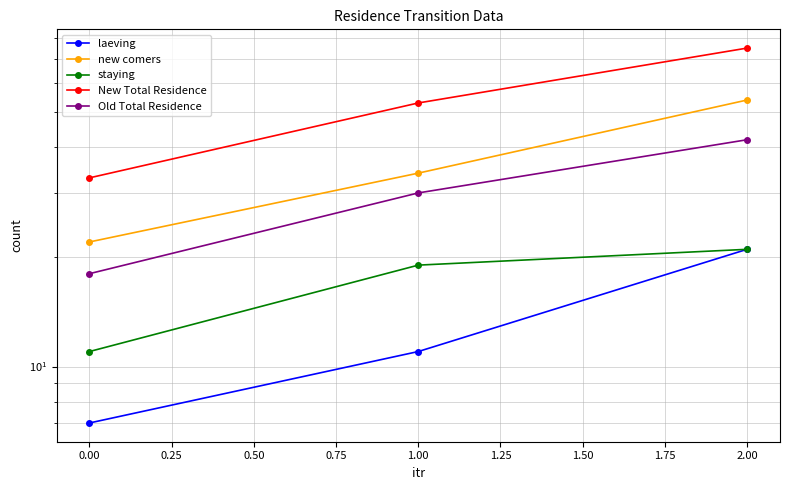

How many new comers values are between 22 and 54?

3